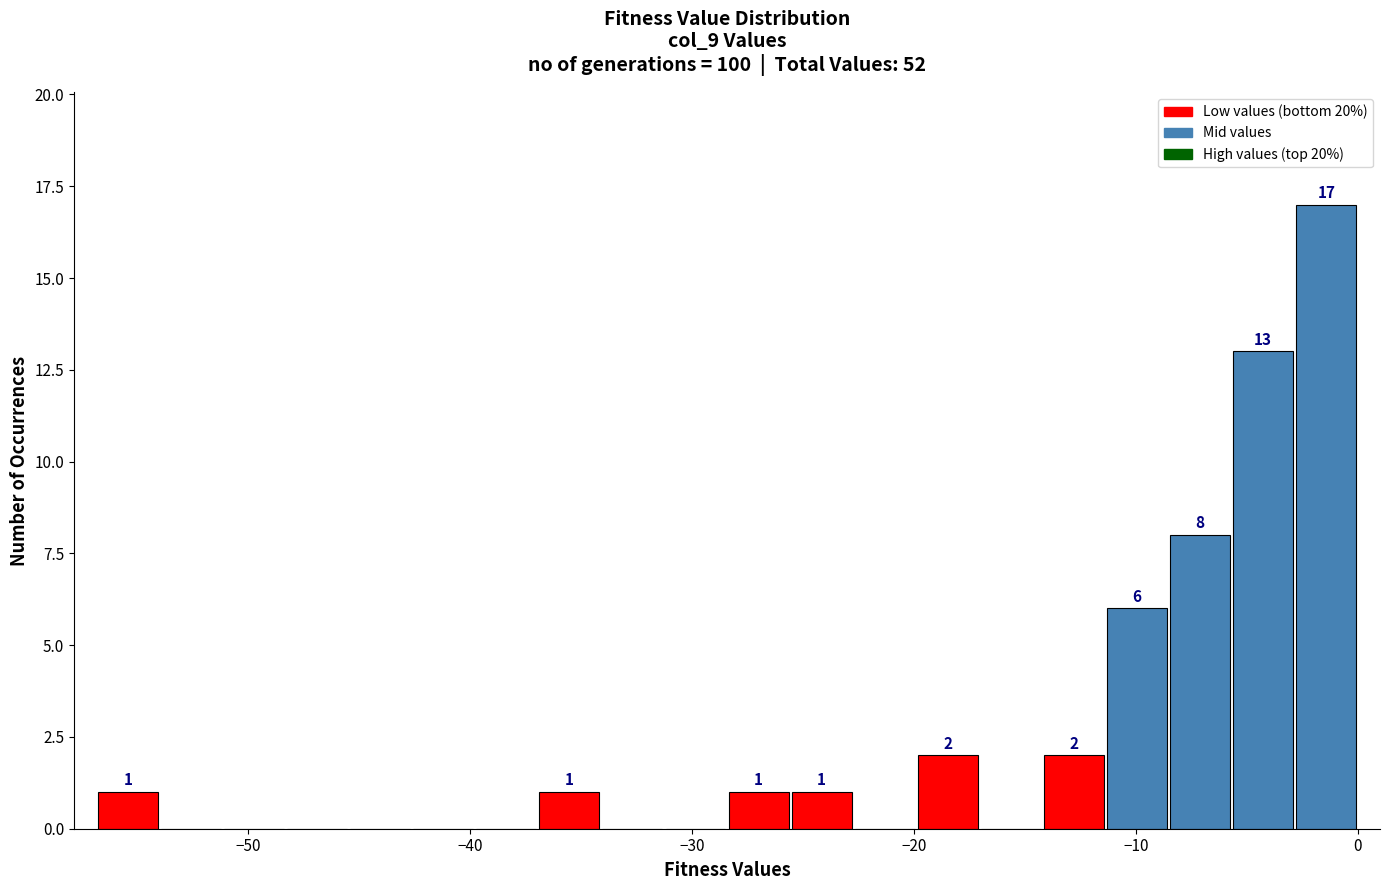

Read against the x-axis, roughly where is the centre of the tallest bar?

-1